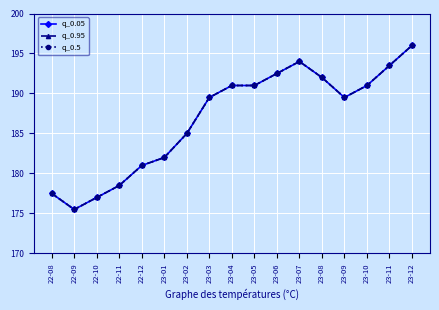

Is this an area chart (filled region under the line)?

No